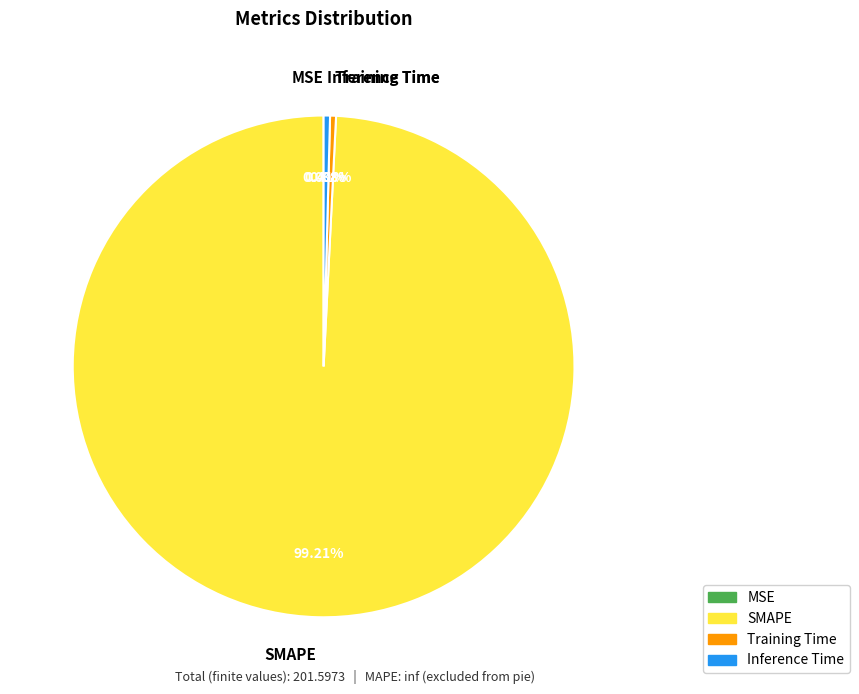

What percentage is the SMAPE slice, to the nearest percent?

99%